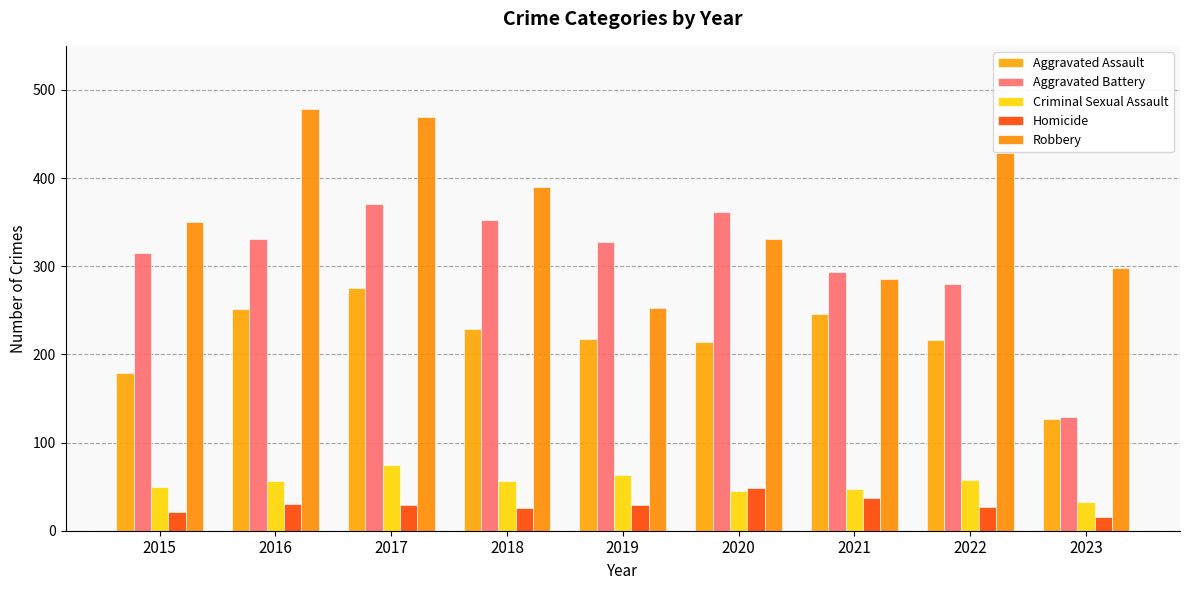

What is the spread (max minus min) of values at 2015?

329